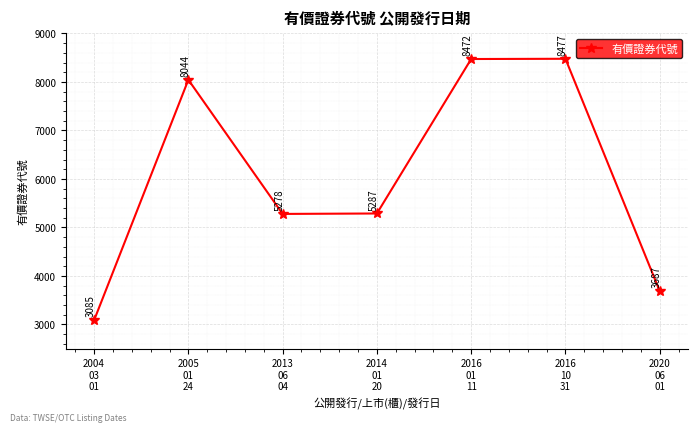

Reading right to left, what are all the values shown in this chart?

3687	8477	8472	5287	5278	8044	3085